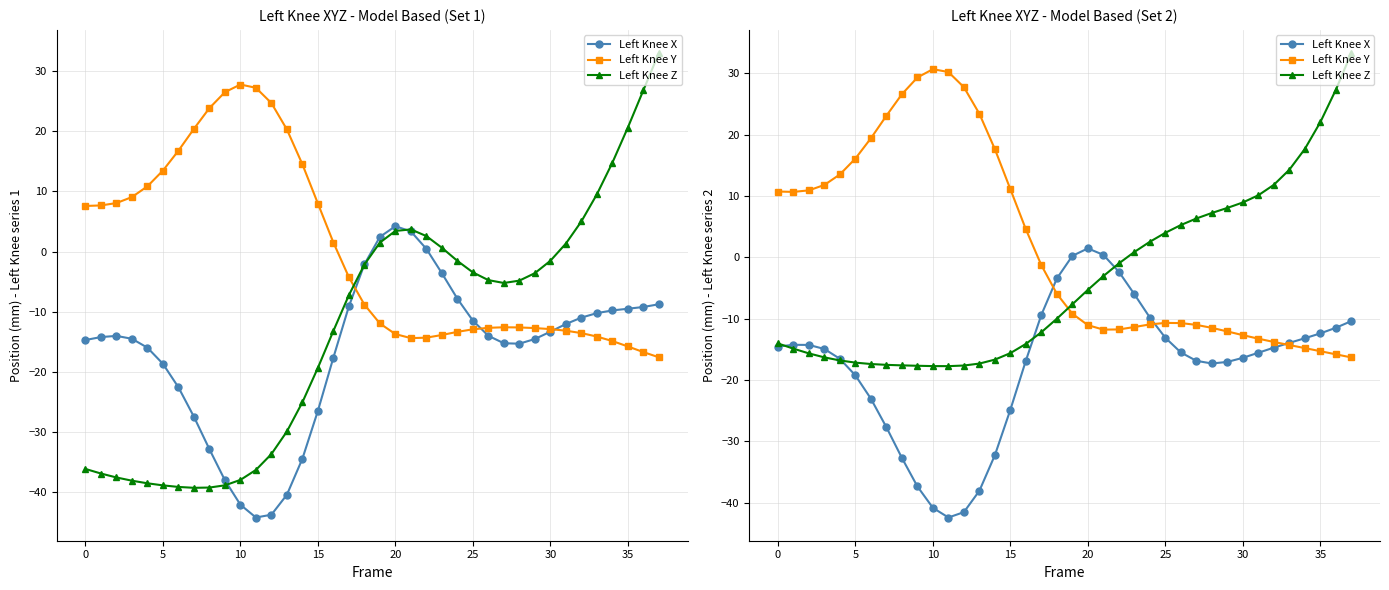

What are all the series names shown in the legend?

Left Knee X, Left Knee Y, Left Knee Z